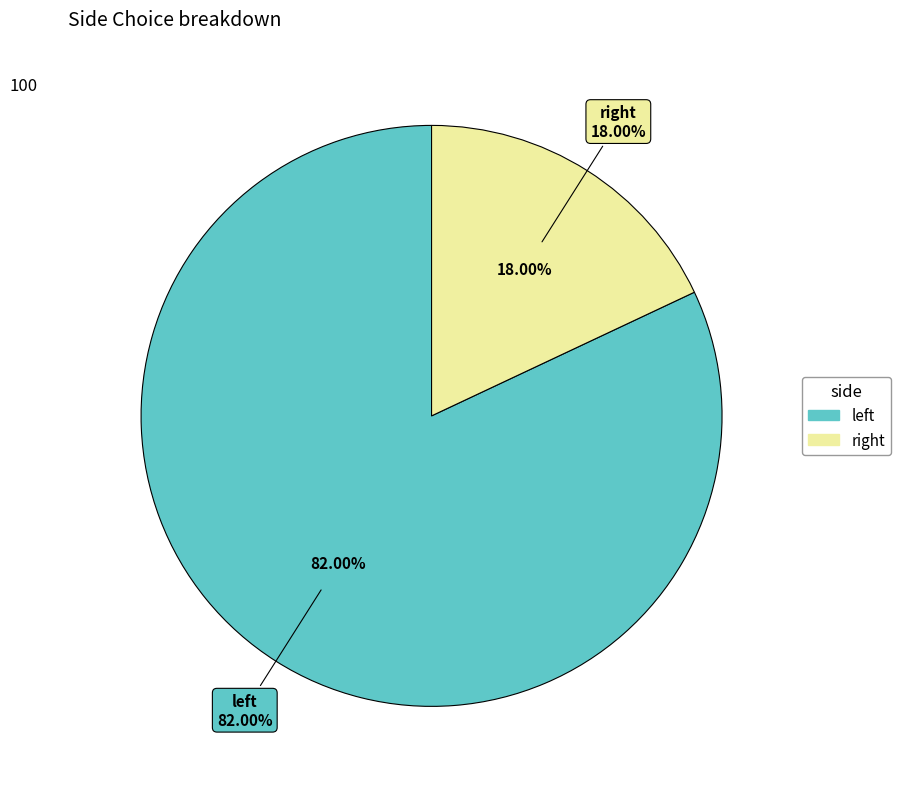

Is there a majority slice in this chart?

Yes